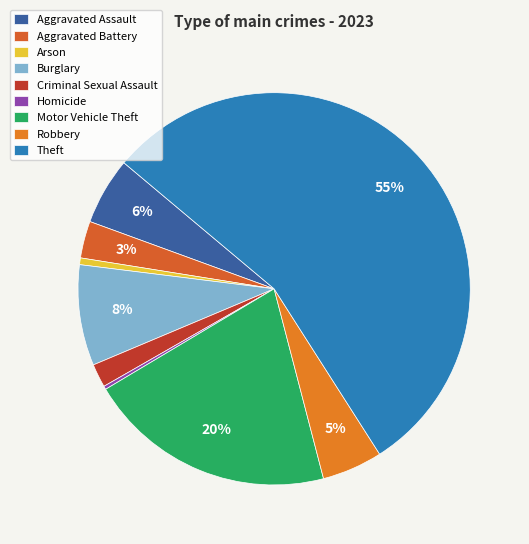

Count the number of slices in the pie.

9